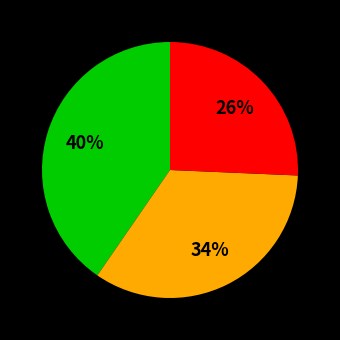

Does any single category account for the majority?

No